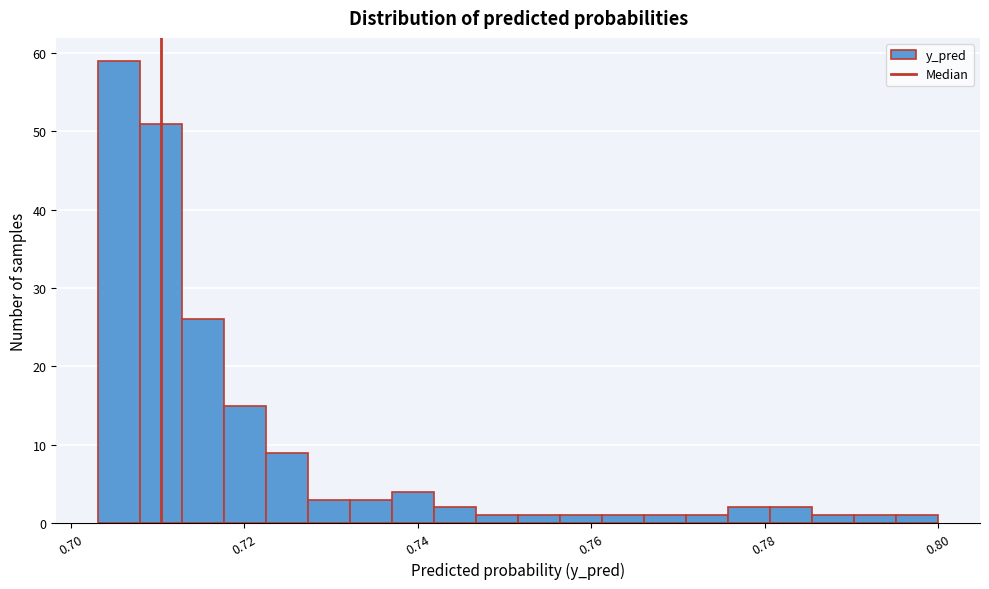

Read against the x-axis, roughly where is the centre of the tallest bar?

0.706